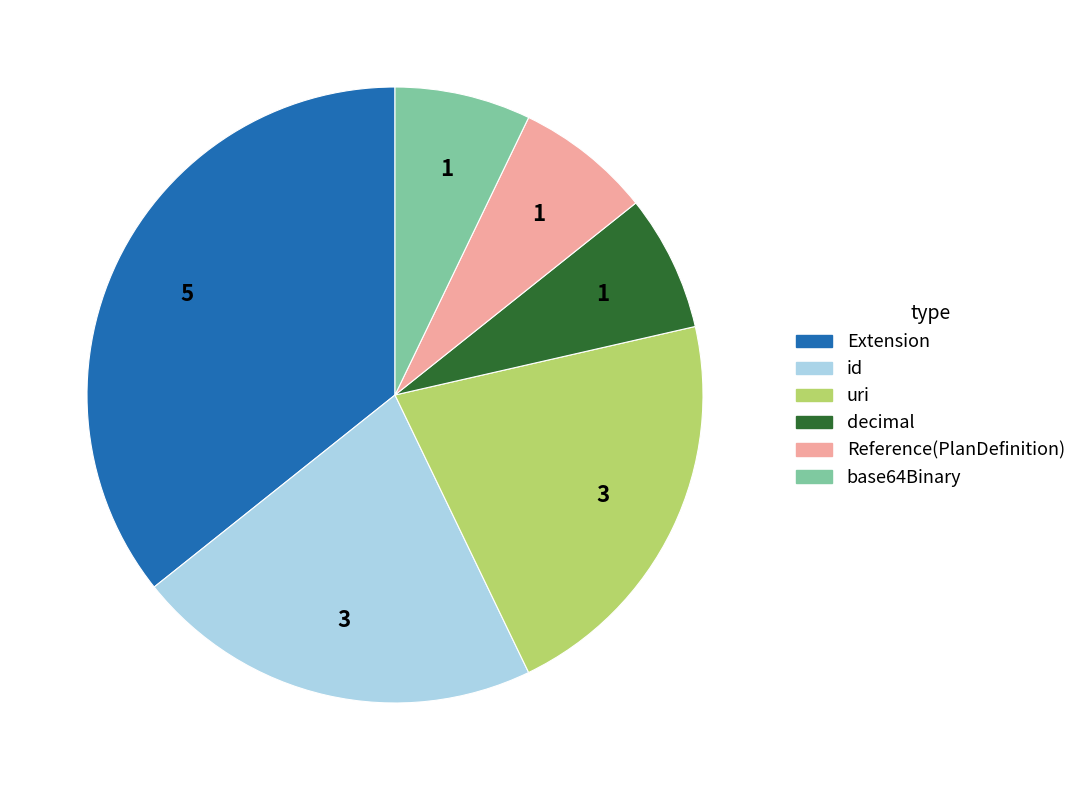

Is there any slice that represents more than half of the pie?

No